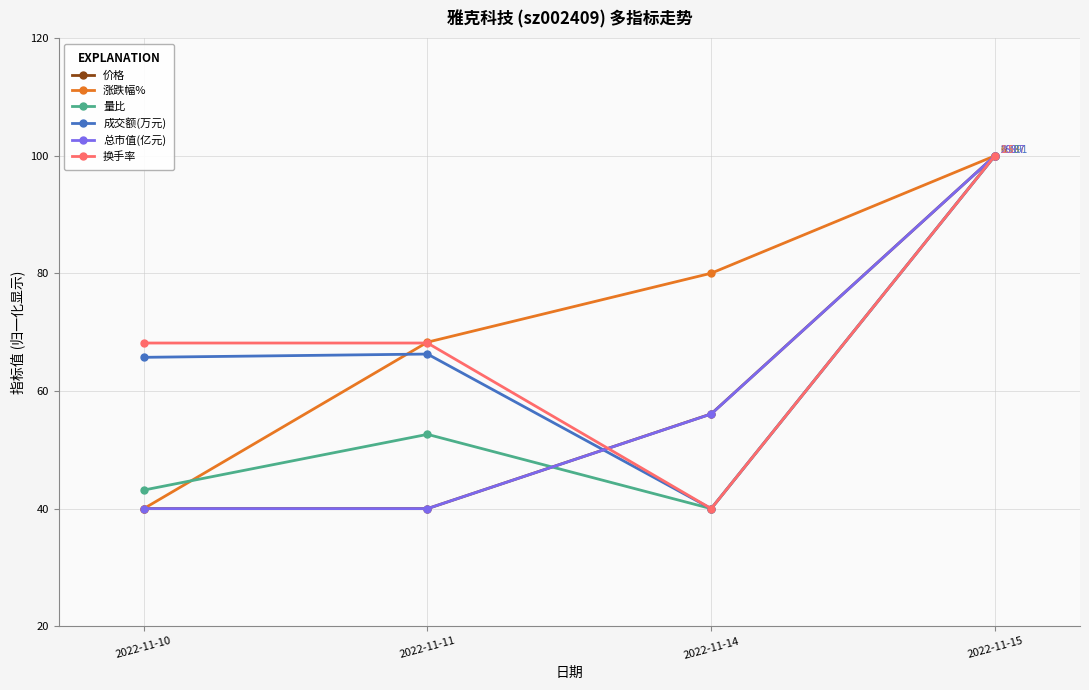

What is the minimum value shown in the chart?

40.0